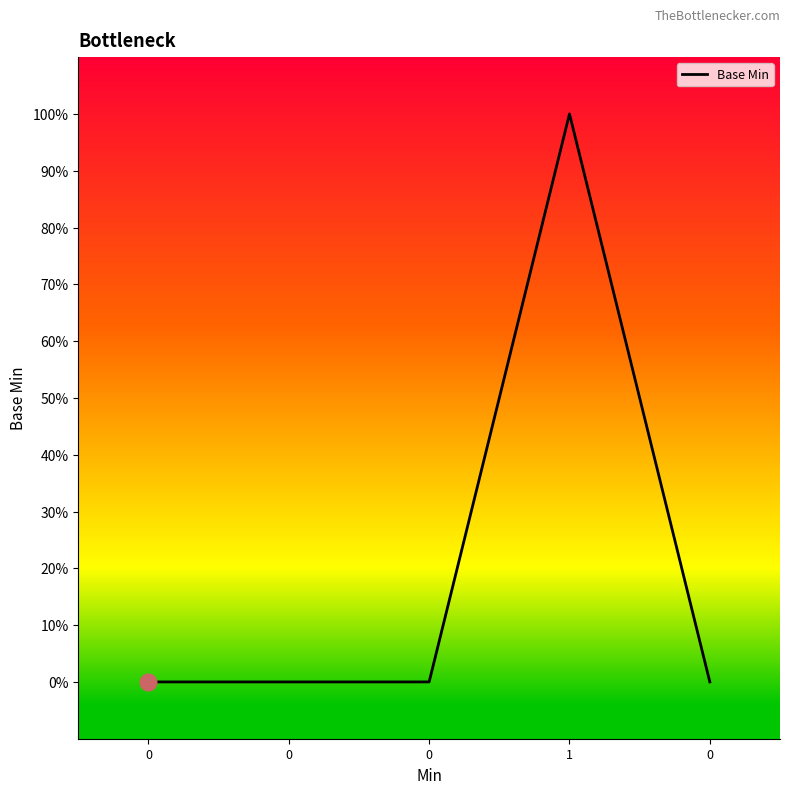

True or false: the data has more than 0 interior local peaks.

True